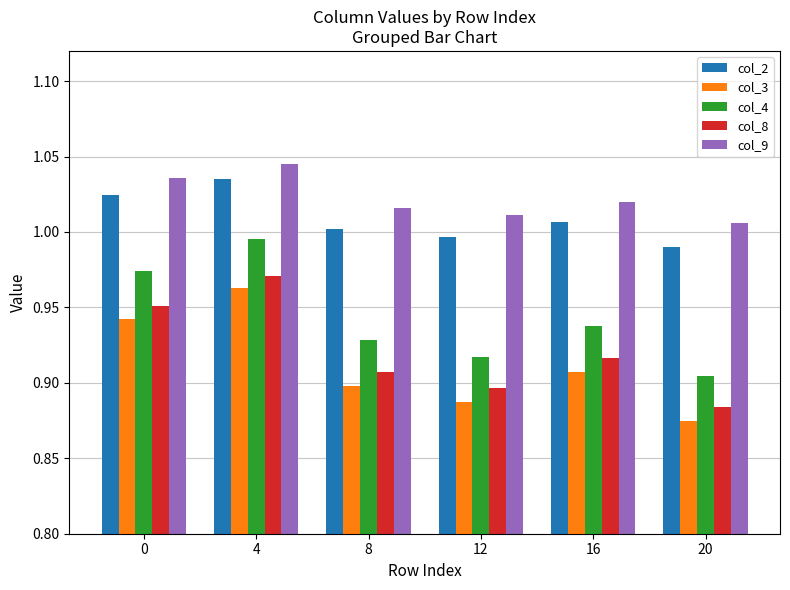

Between 8 and 20, which series saw the biggest shift?

col_4